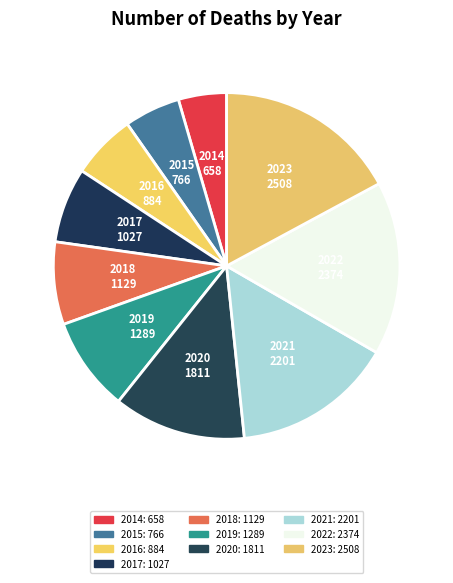

To the nearest percent, what is the difference between the 2016 and 2017 slice percentages?

1%